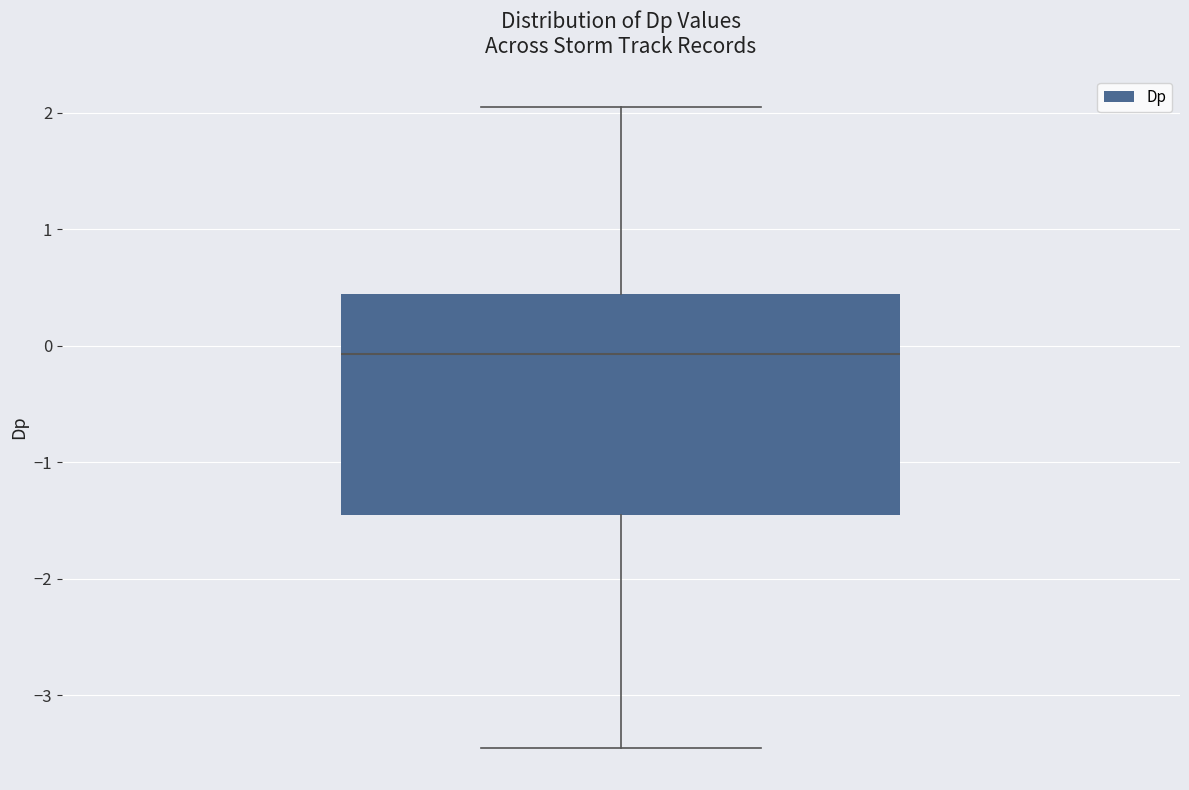

Read this box plot against the y-axis: the position of the median line, the range covered by the box, and the ends of both whiskers. The values are not printed on the chart, so give them approximately, as read against the axis.

median -0.1, box -1.5 to 0.4, whiskers -3.5 to 2.0